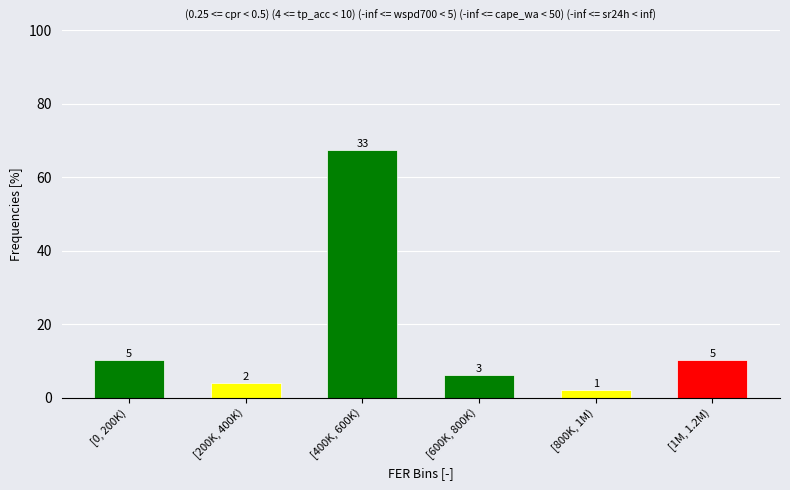

How many bars are there in total?

6